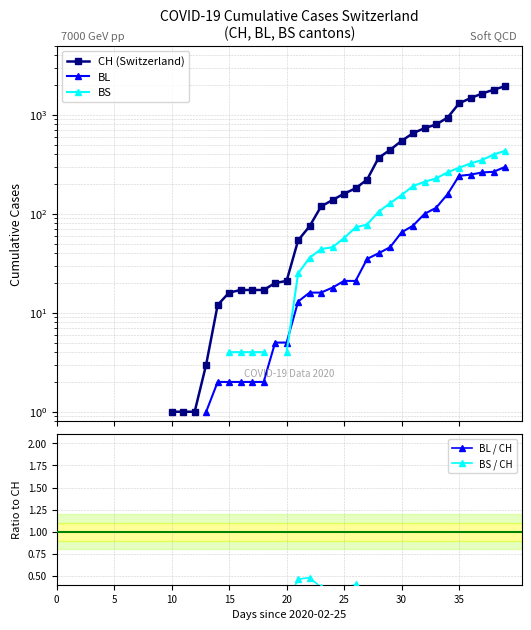

How many values in BL are above zero?

27